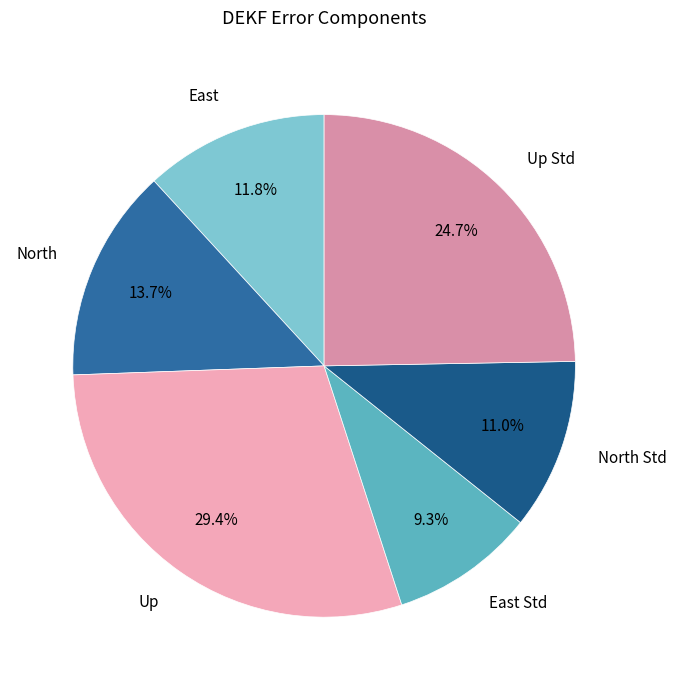

Does North Std account for over 50% of the chart?

No